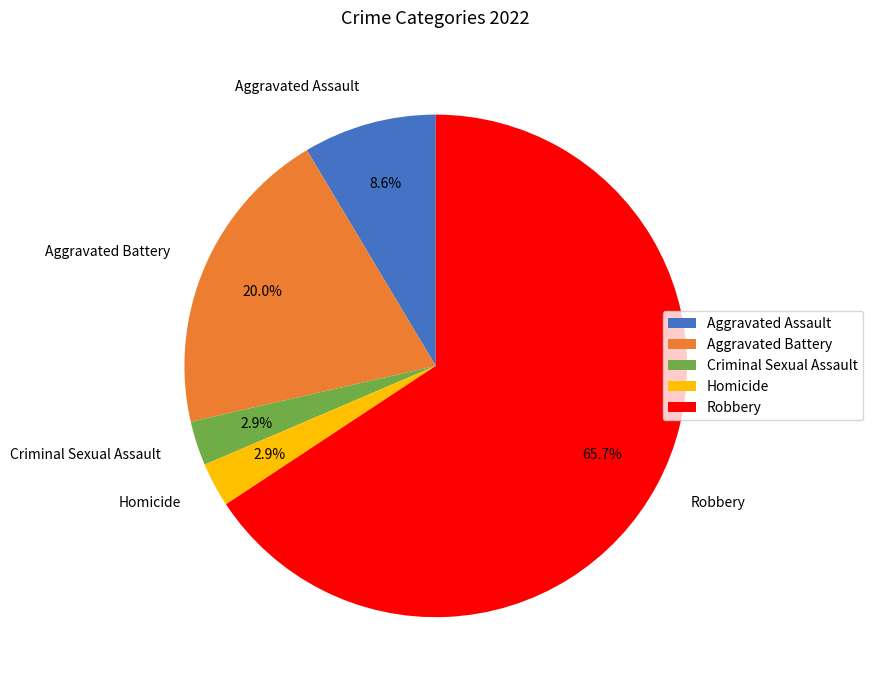

Which category has the biggest portion of the pie?

Robbery